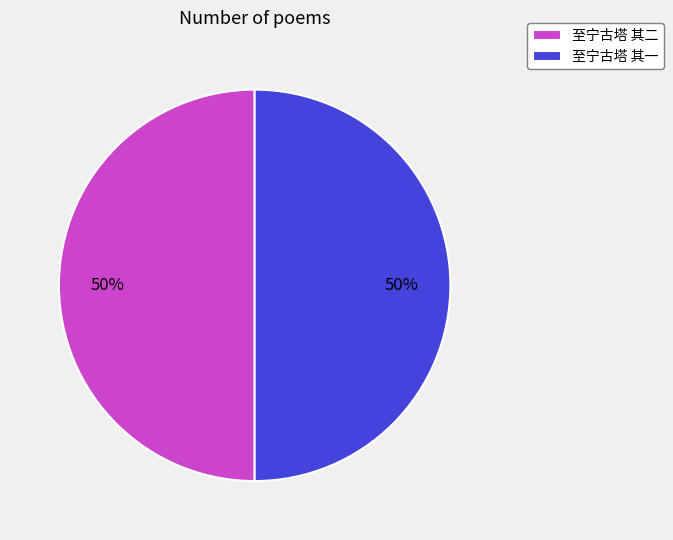

Count the number of slices in the pie.

2